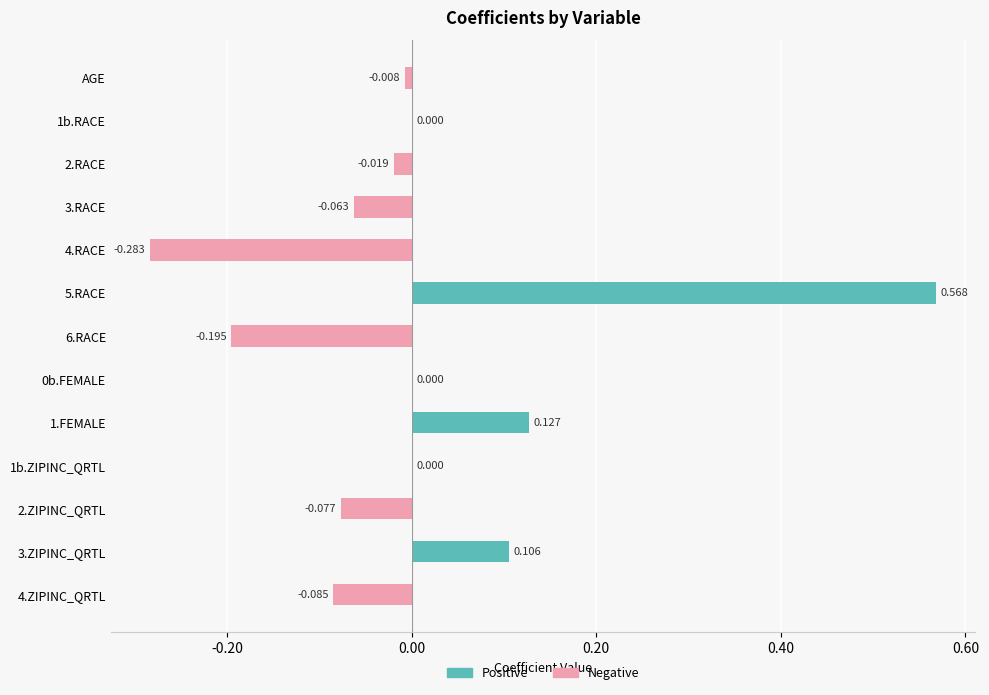

The value of Positive at 3.RACE is 0.4. True or false?

False